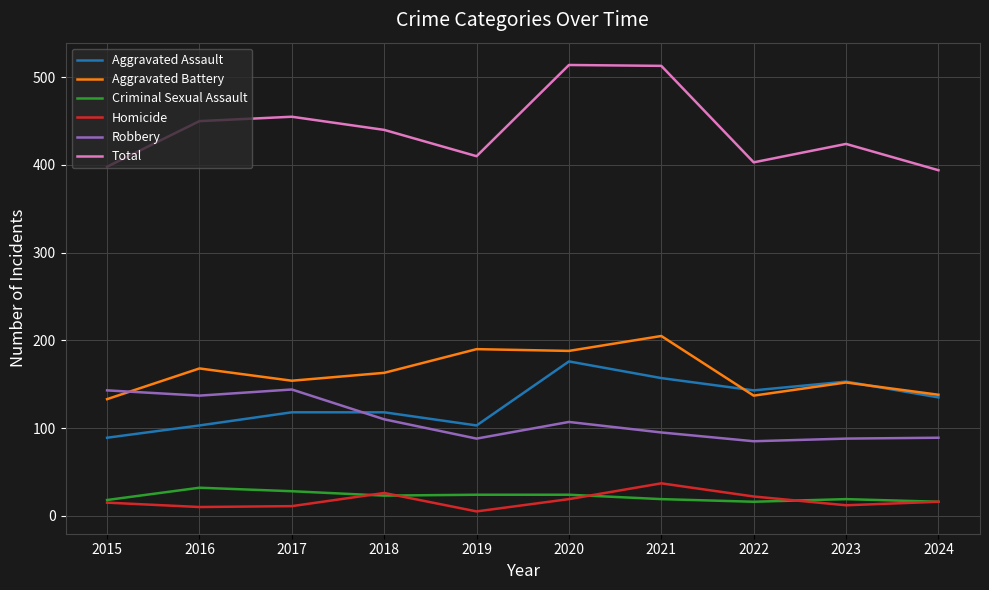

Which series has the largest range (max minus min)?

Total